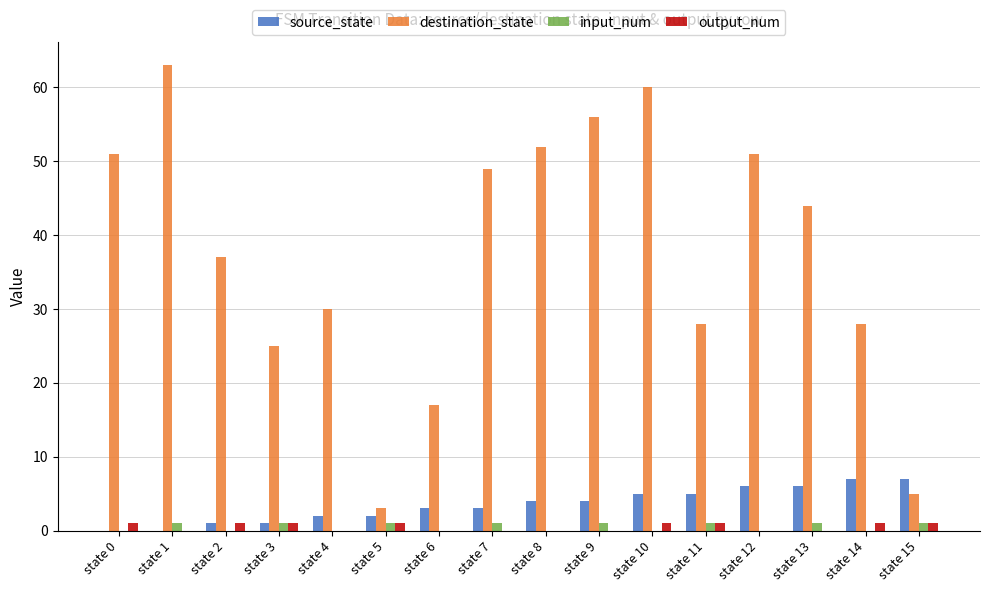

What is the sum of all output_num values?

8